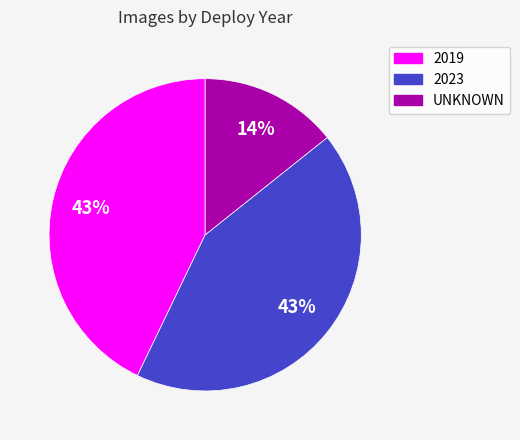

To the nearest percent, what percentage of the pie is 2019?

43%